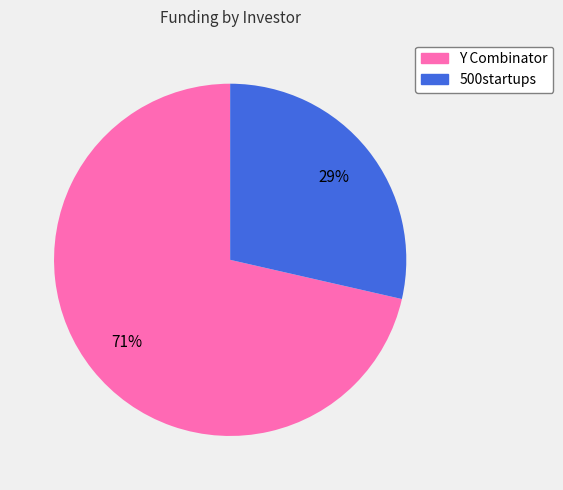

To the nearest percent, what percentage of the pie is Y Combinator?

71%